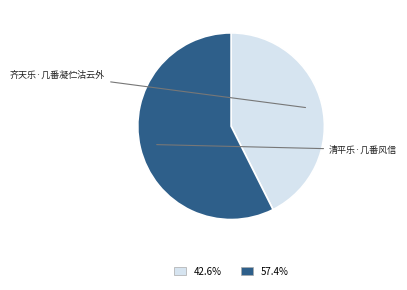

Does any single category account for the majority?

Yes